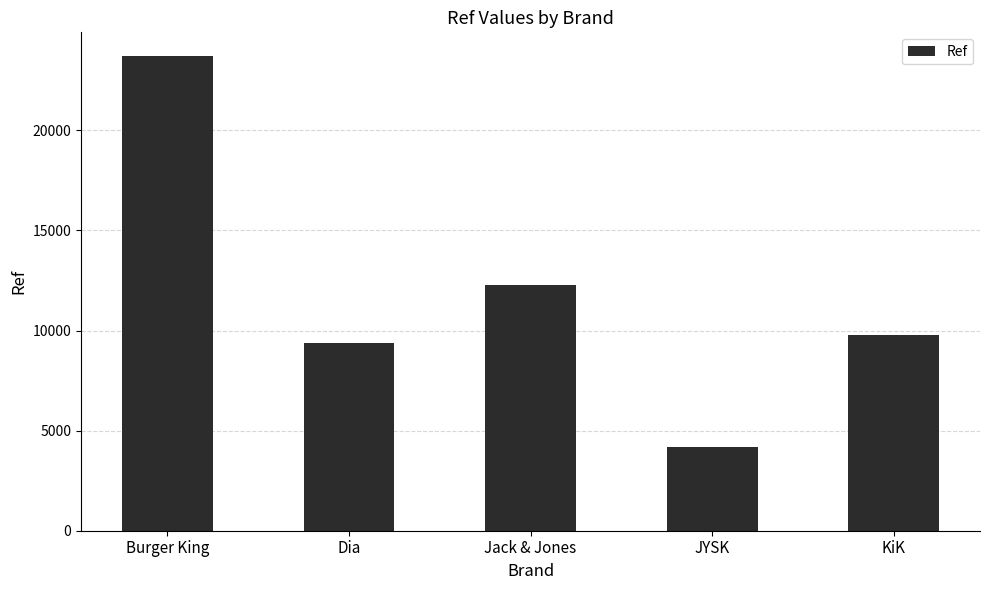

At which category does the chart reach its minimum across all series?

JYSK